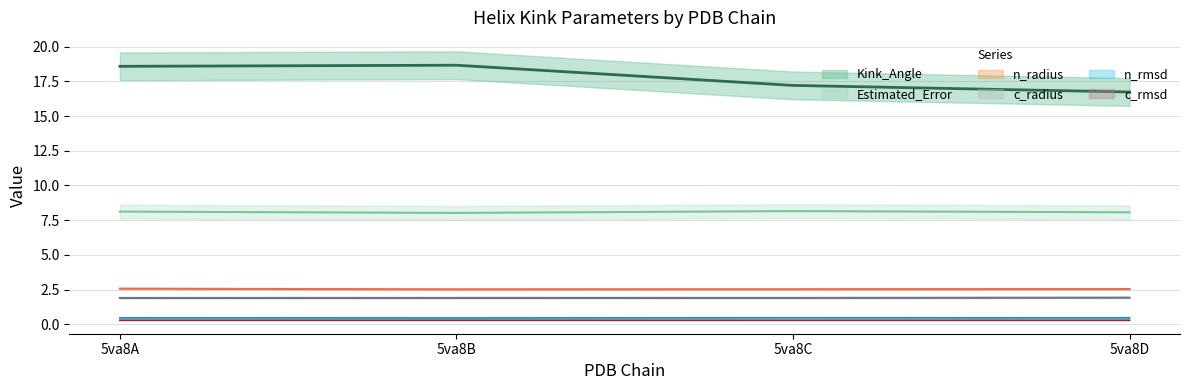

True or false: Estimated_Error and Kink_Angle cross at least once.

False